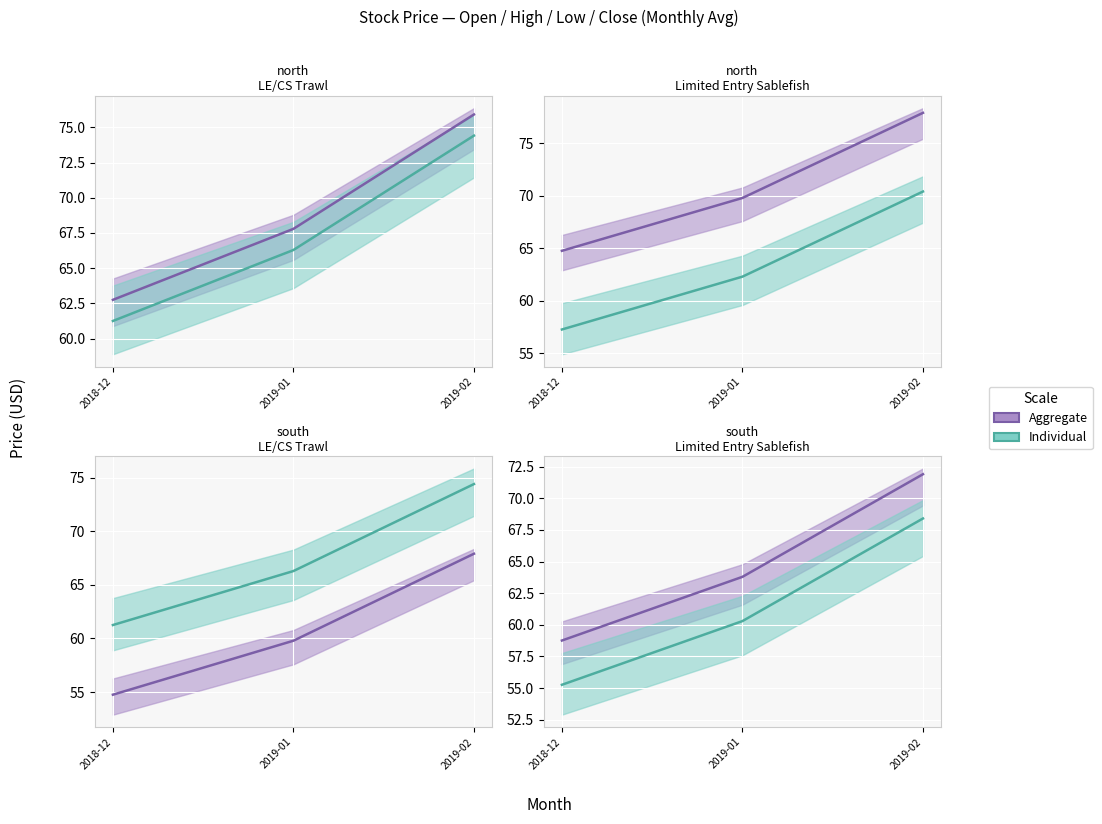

Rank the categories by Individual value from lowest to highest.

2018-12, 2019-01, 2019-02